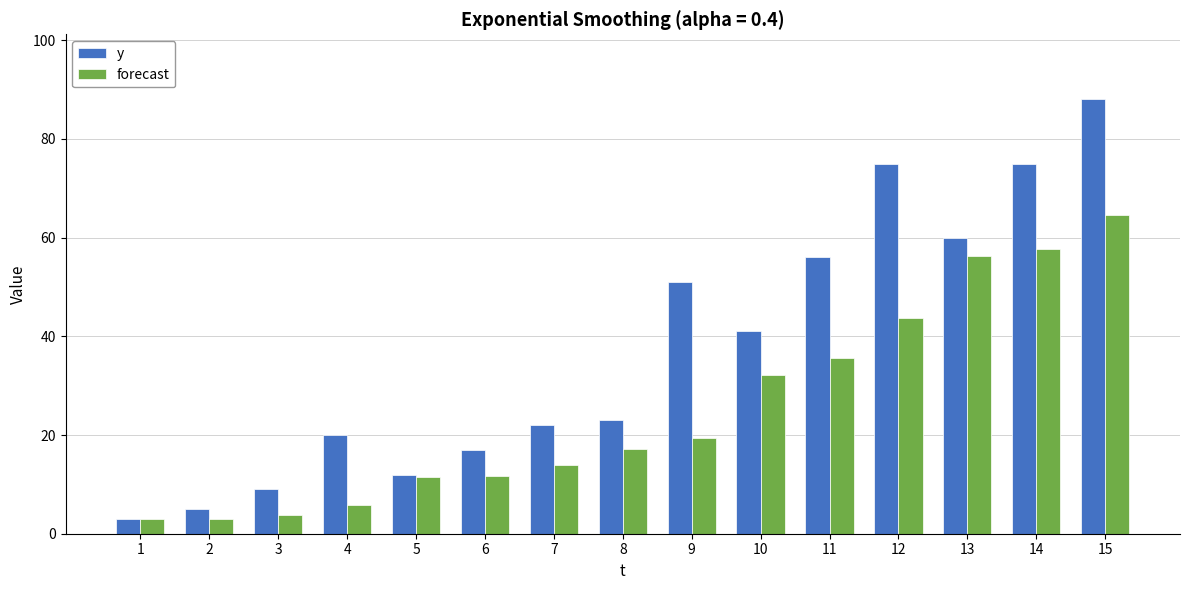

The value of forecast at 10 is 52.2. True or false?

False